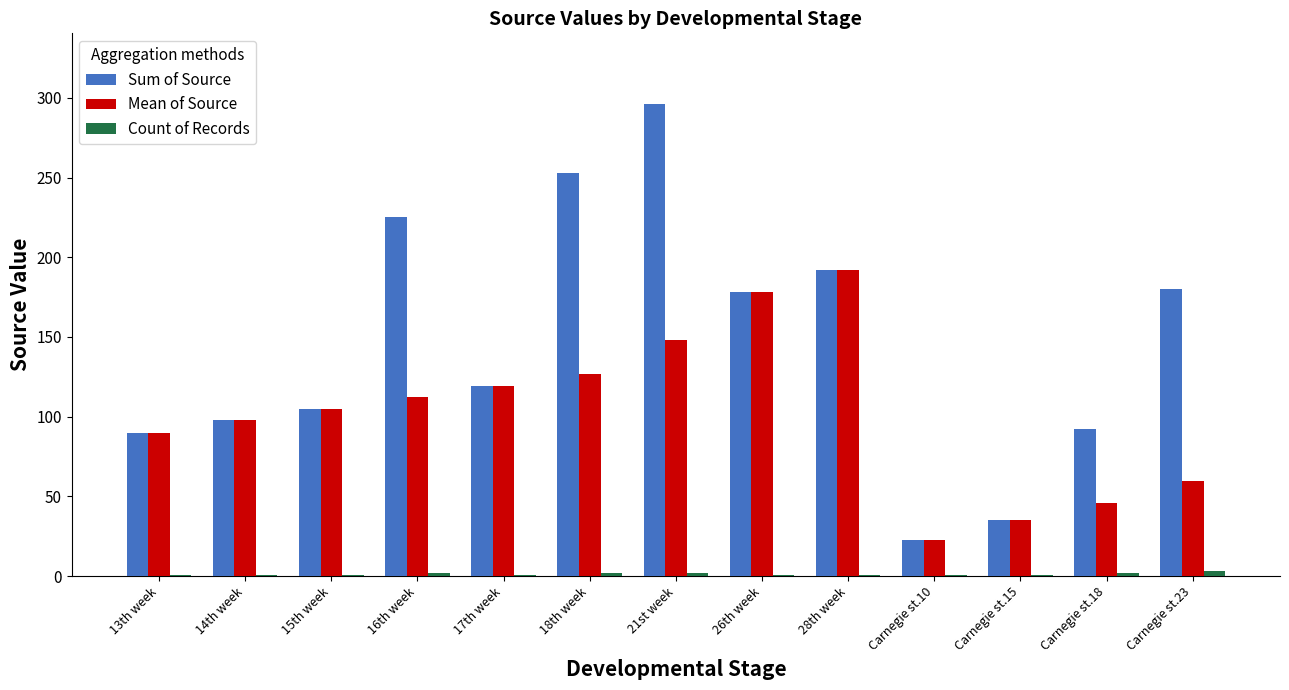

Which category has the highest value across all series?

21st week